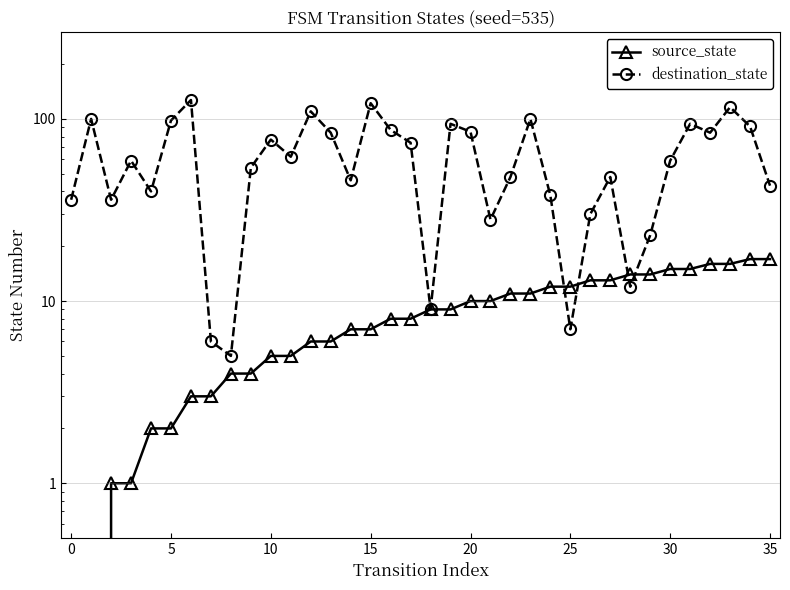

Does the chart display data point markers on the line(s)?

Yes